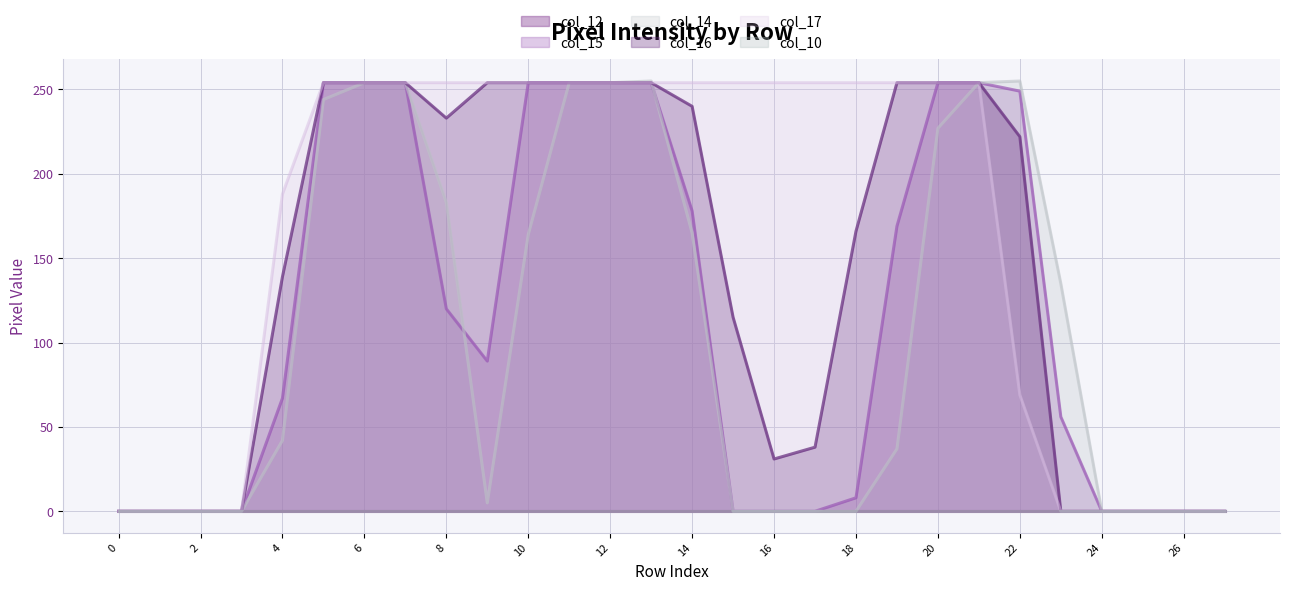

The value of col_16 at 0 is 0. True or false?

True